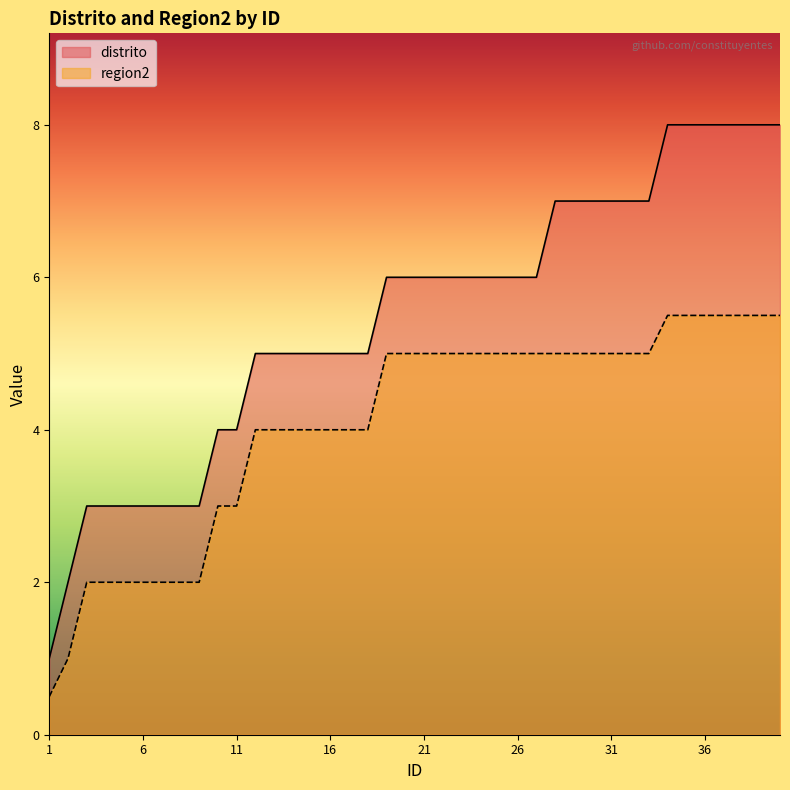

Which category has the highest value in the distrito series?

34